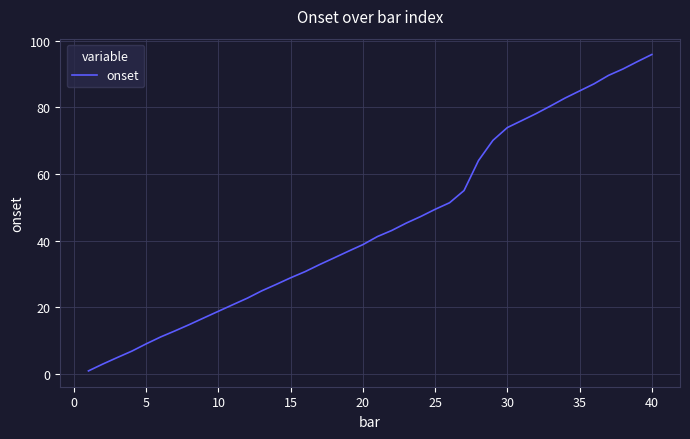

What is the greatest value displayed?

95.9